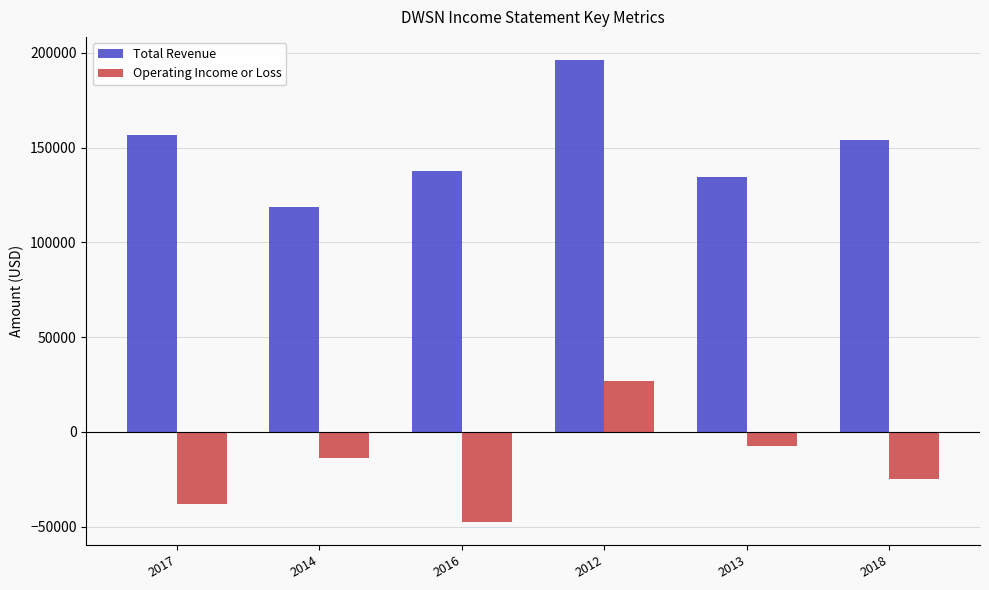

Which series changed the most between 2012 and 2018?

Operating Income or Loss